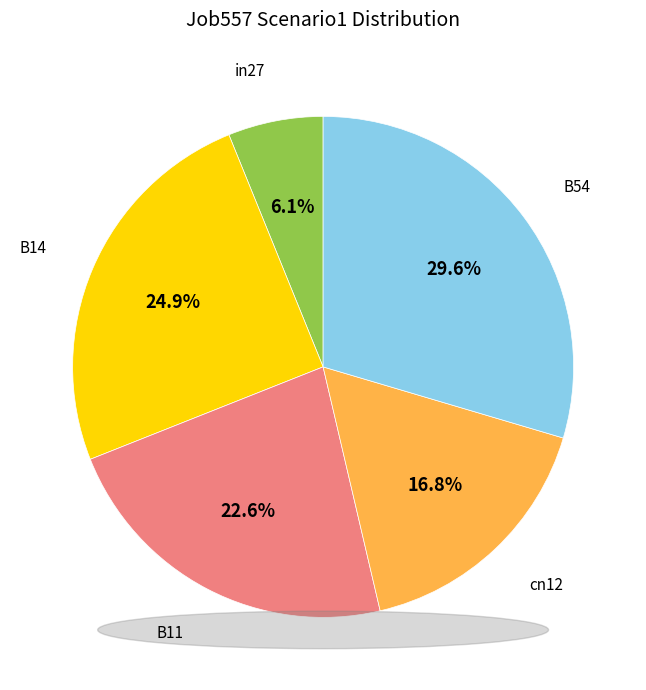

How much of the chart is everything except B54?

70.4%